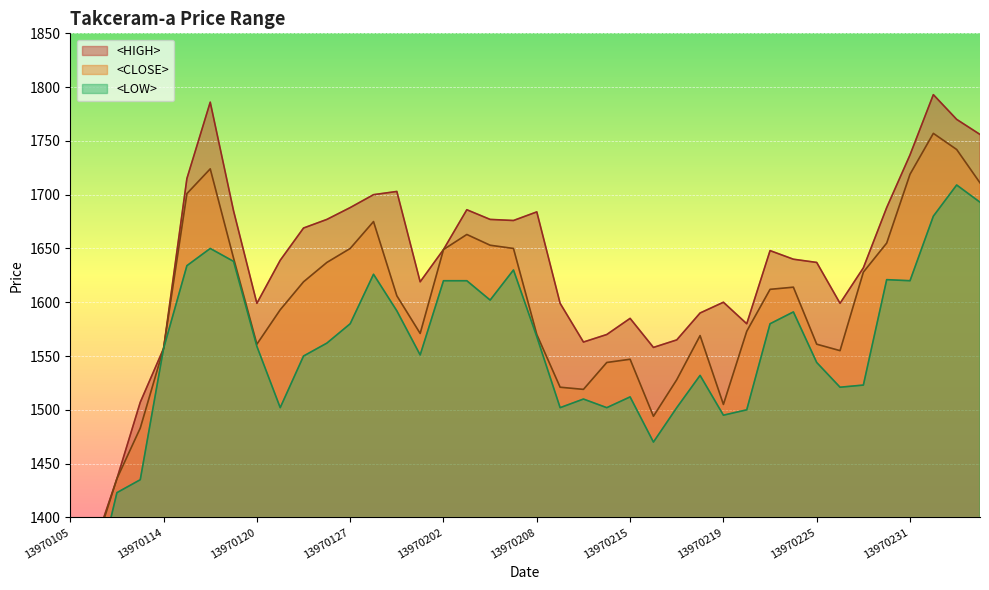

At which category does <LOW> reach its first local peak?

13970118